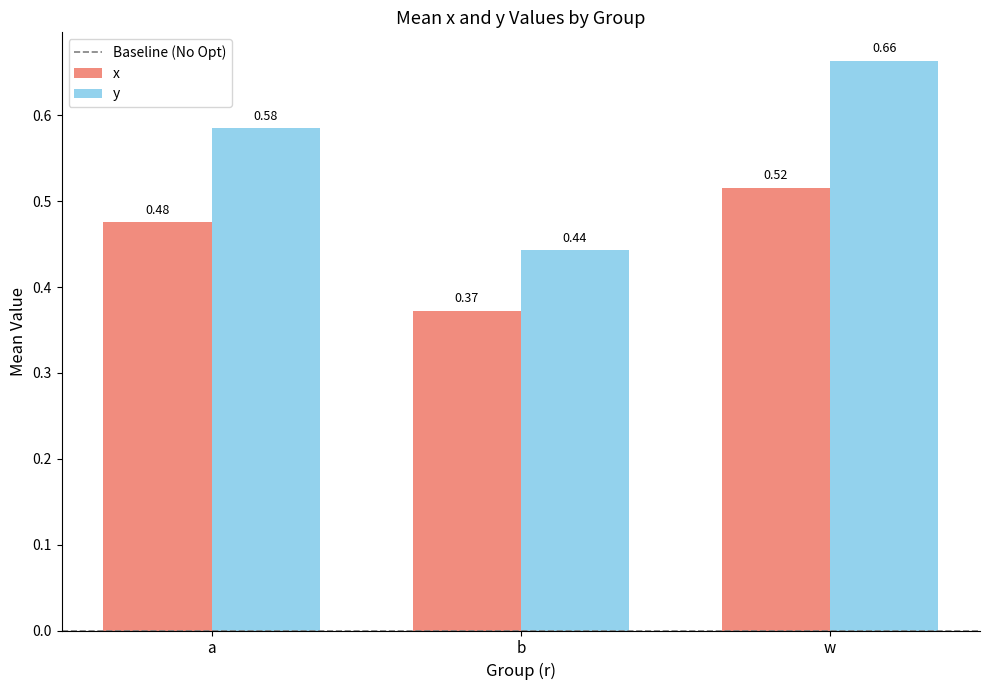

Which series has the widest spread of values?

y